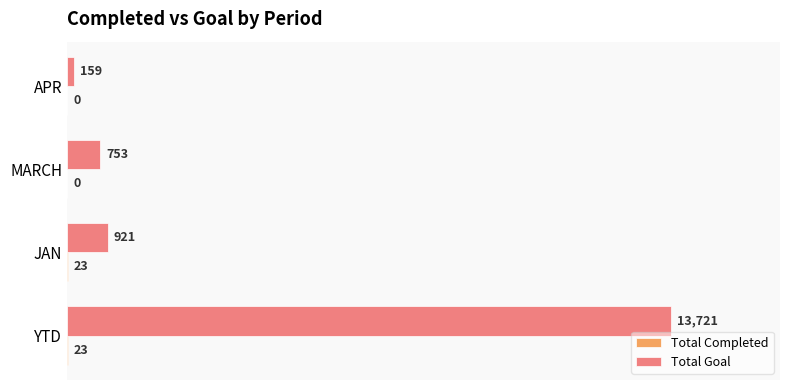

What is the sum of all Total Goal values?

15554